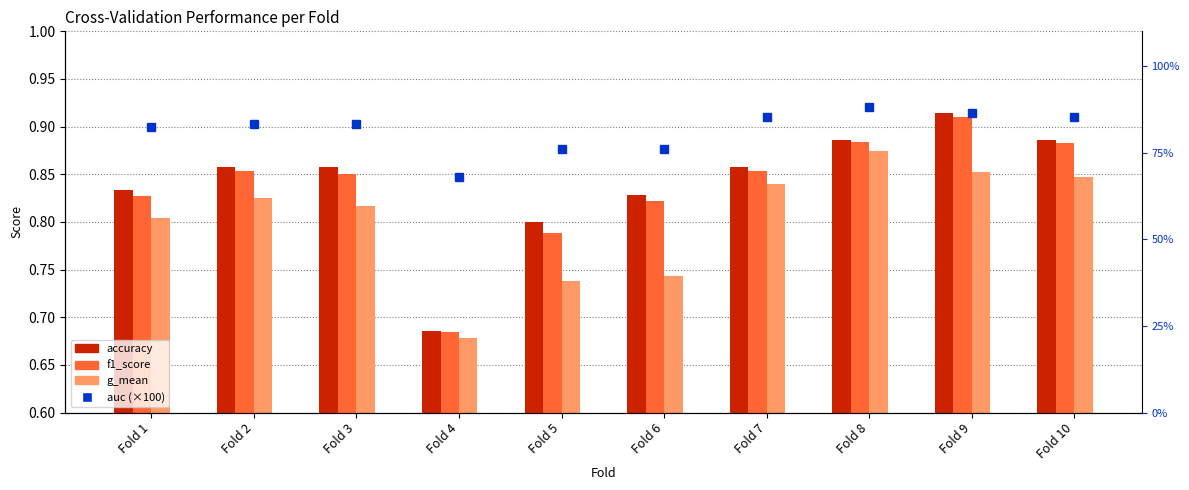

Is it true that accuracy equals 0.9 at Fold 3?

True